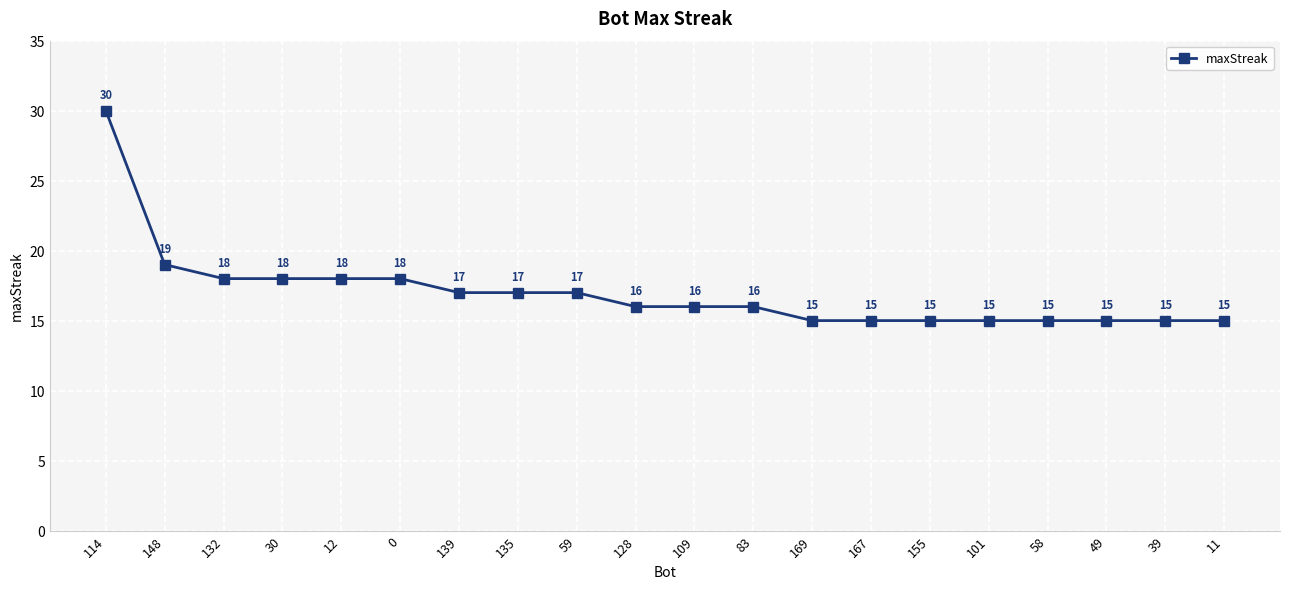

How many distinct data groups are displayed?

1